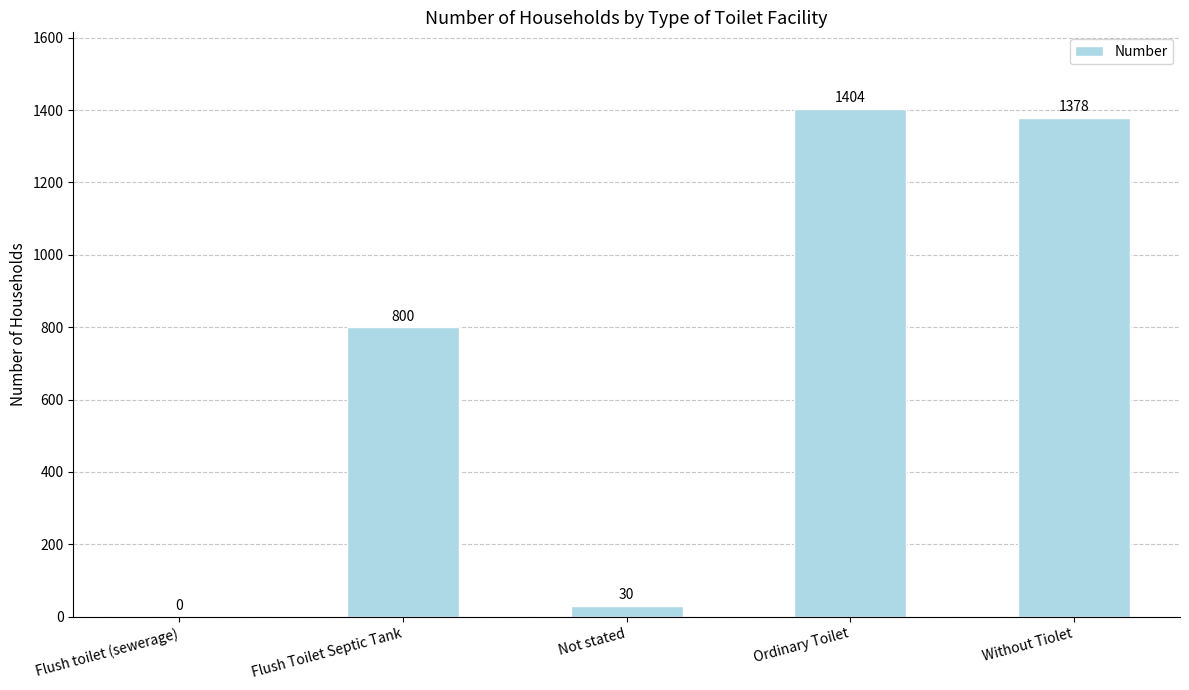

What value does the data have at Not stated, to the nearest 50?

50